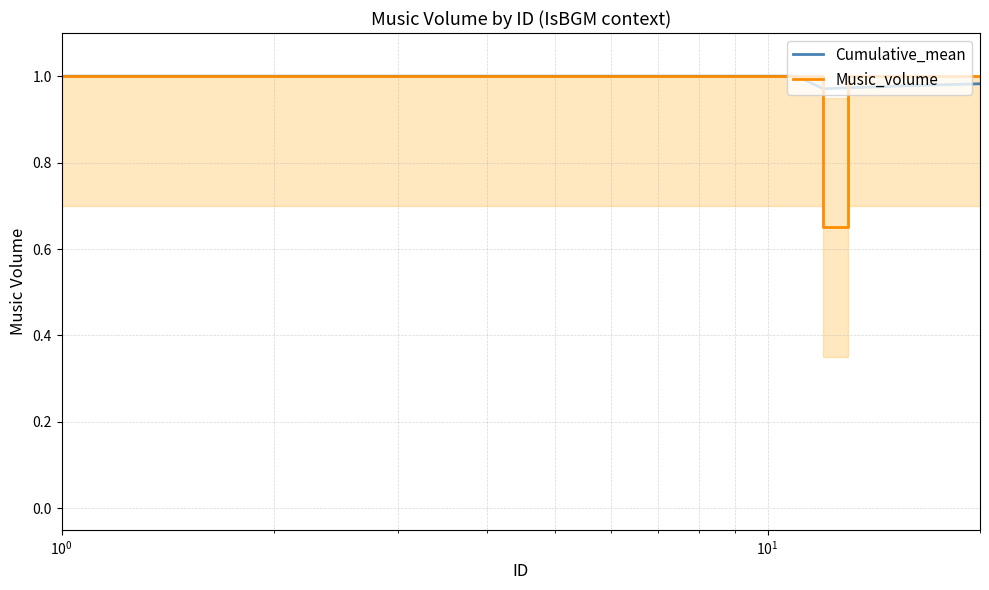

How many Music_volume values are between 1 and 2?

19